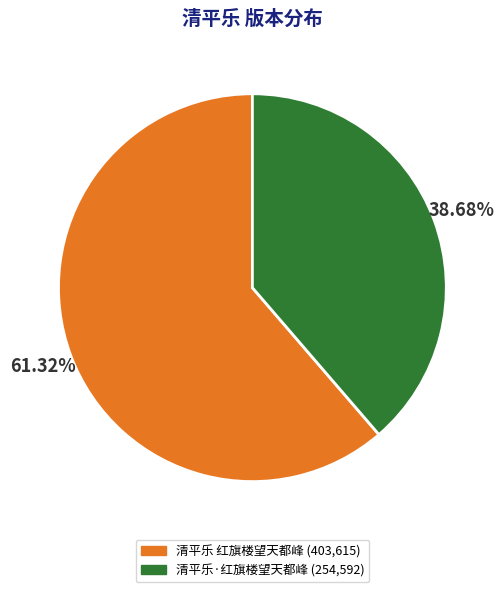

Combined, what portion of the pie is 清平乐 红旗楼望天都峰 and 清平乐·红旗楼望天都峰?

100.0%